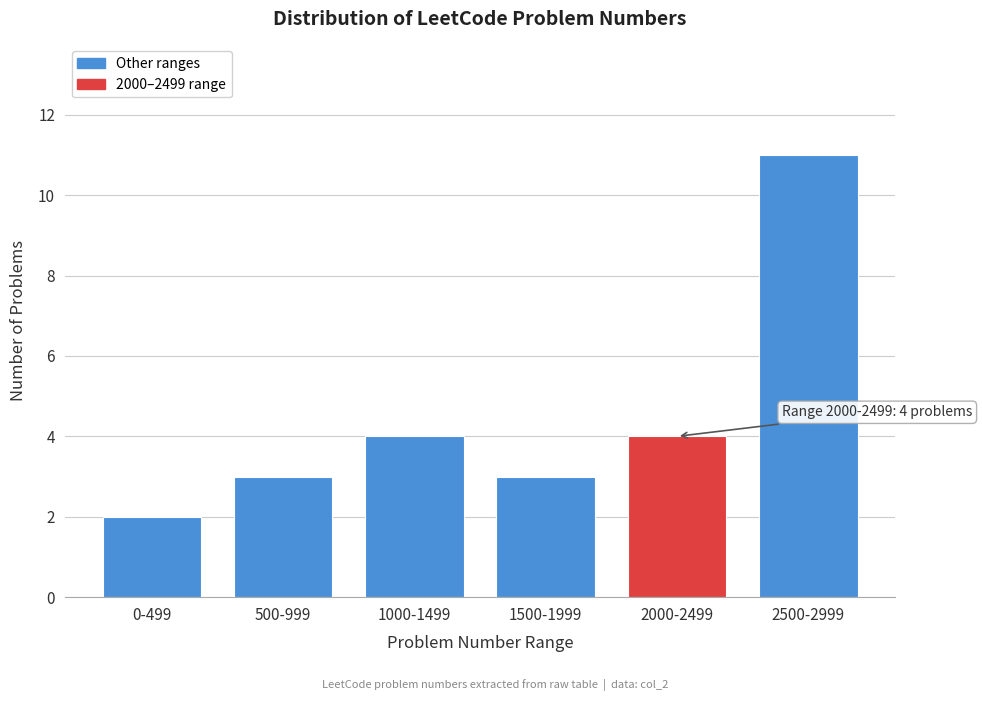

Reading right to left, list all the values displayed in this chart.

11	4	3	4	3	2